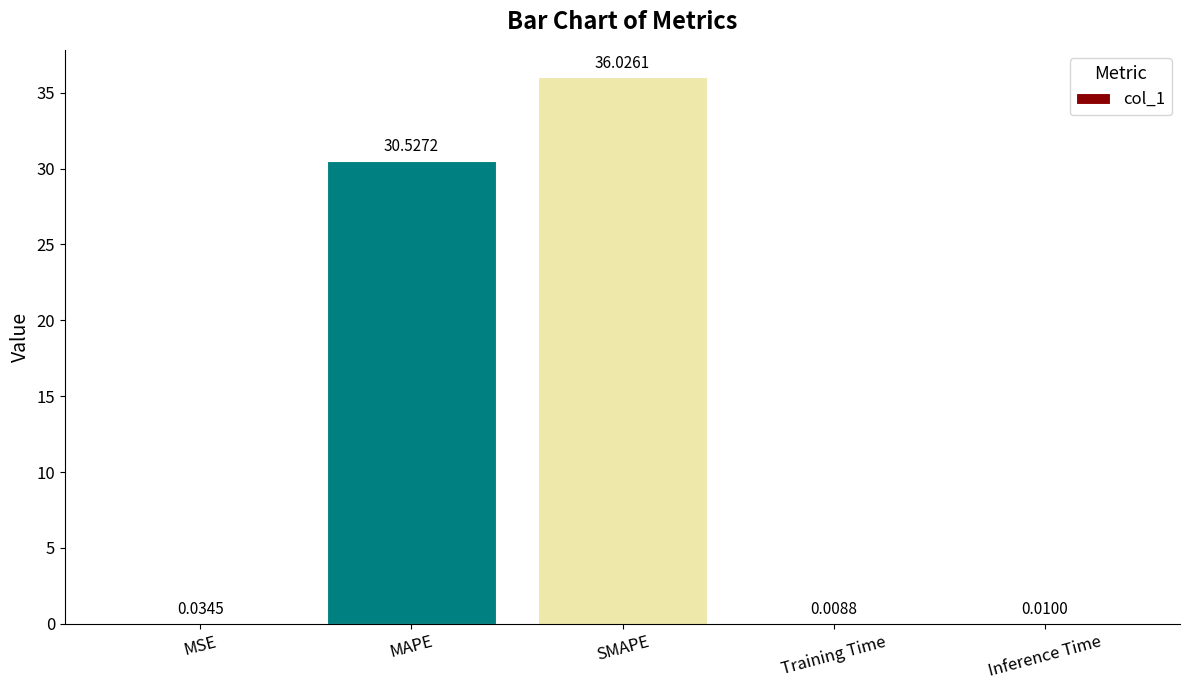

At which category does the chart reach its peak across all series?

SMAPE